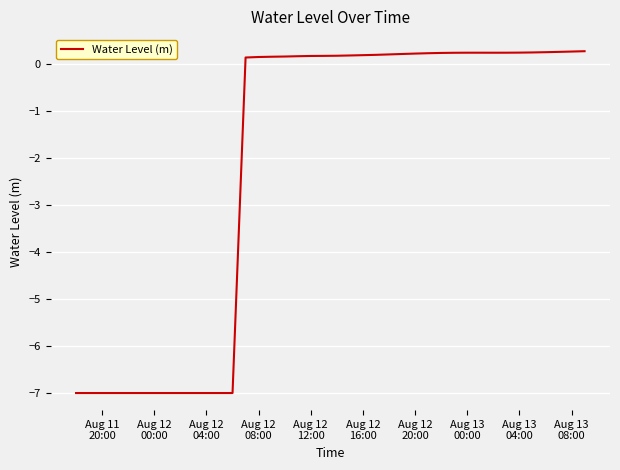

What is the sum of all values?

-85.4